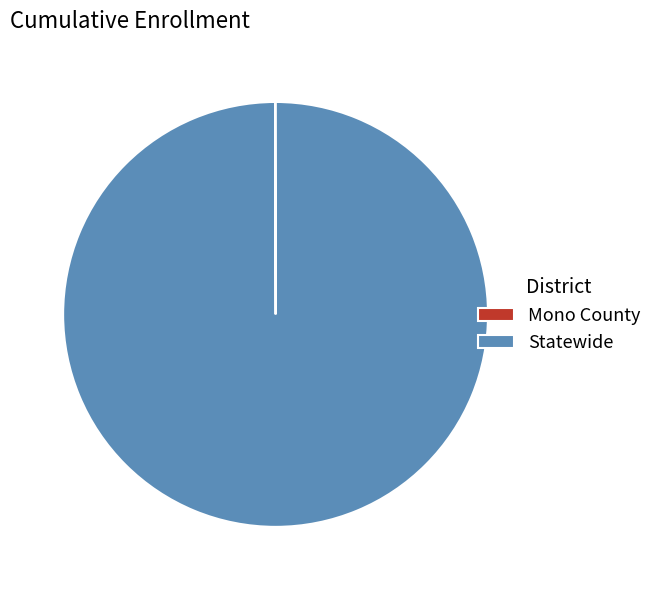

True or false: Statewide accounts for 100% of the total.

True